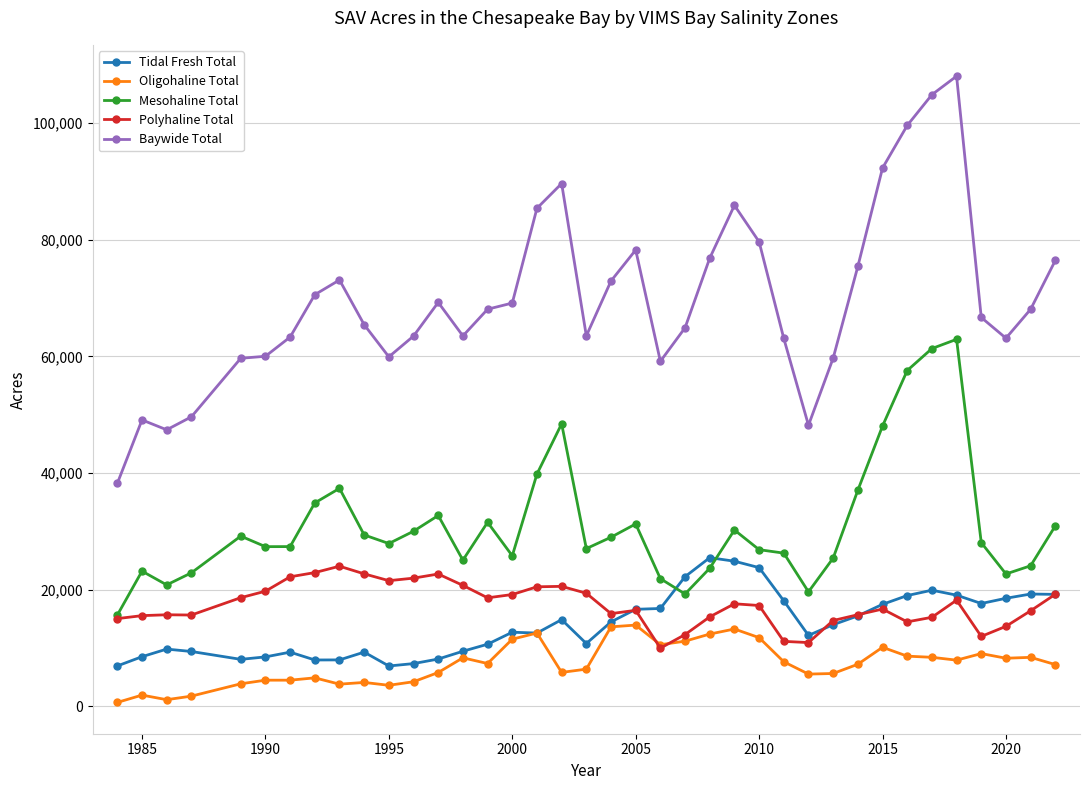

How many lines are shown in the chart?

5